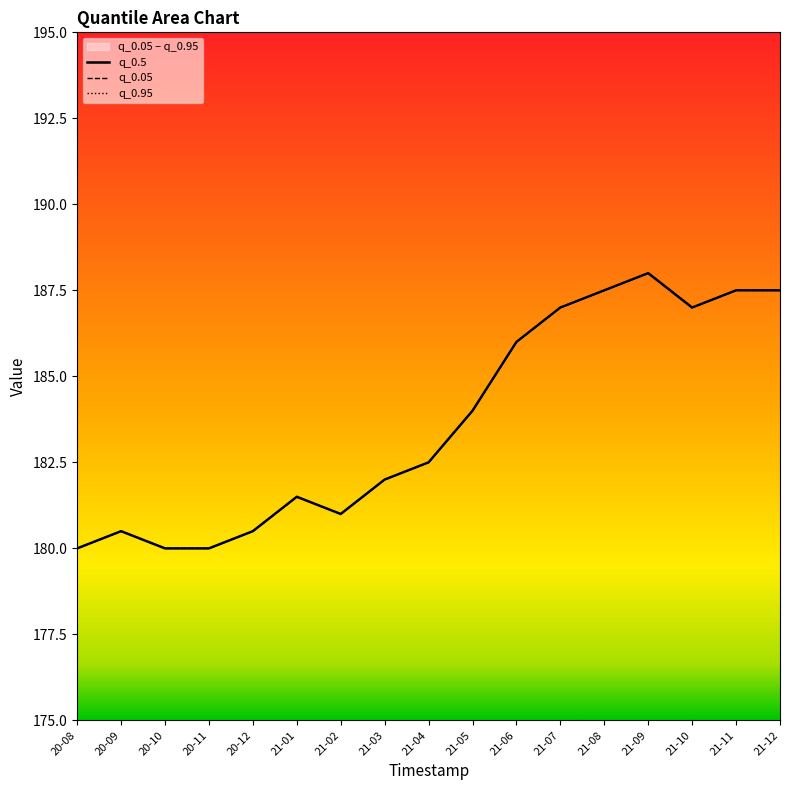

True or false: q_0.05 and q_0.95 intersect in this chart.

False